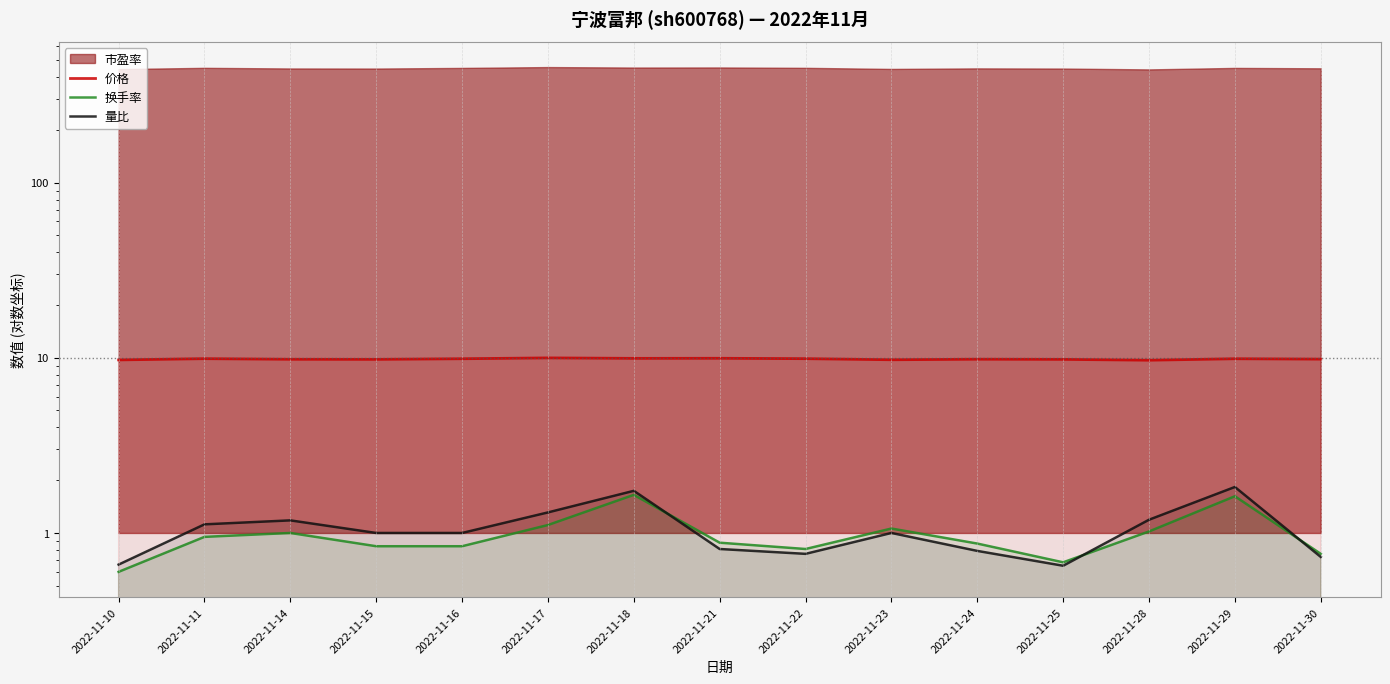

True or false: 换手率 and 价格 cross at least once.

False